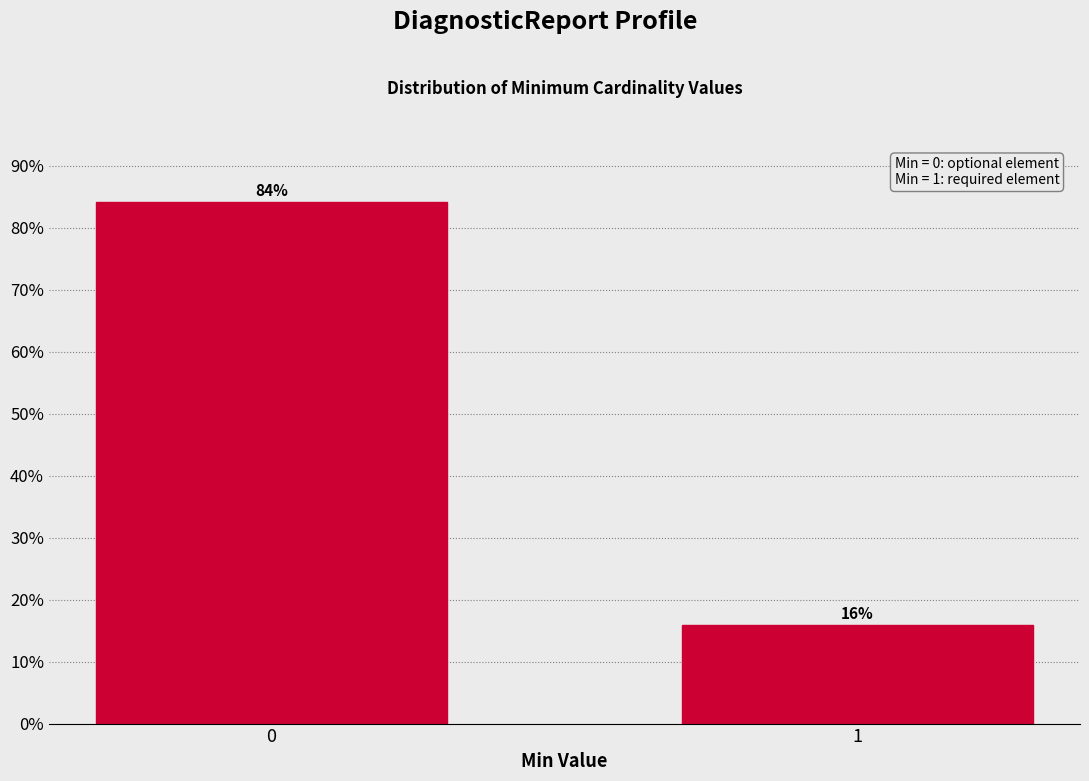

What is the greatest value displayed?

84.1